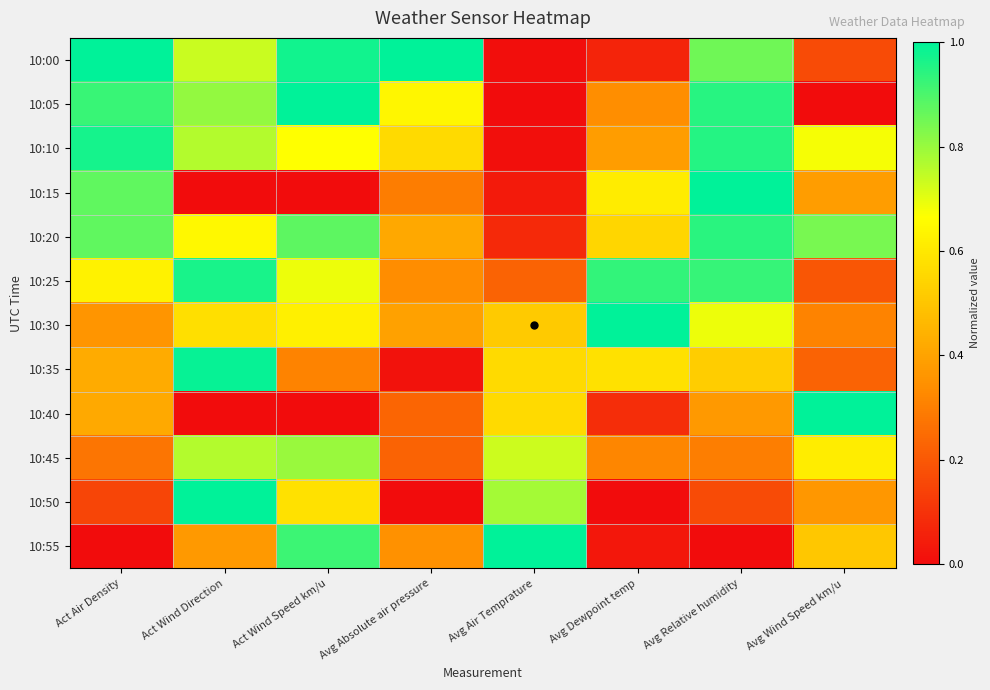

Count the number of data series in this chart.

12